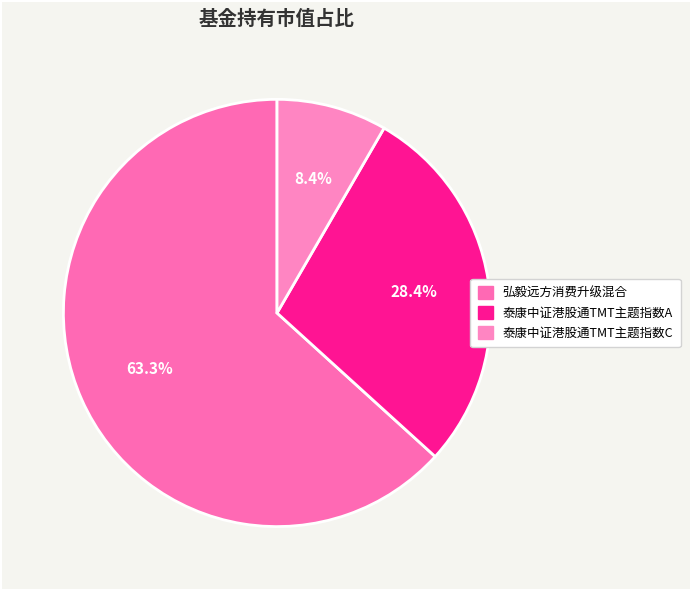

How many slices are in this pie chart?

3